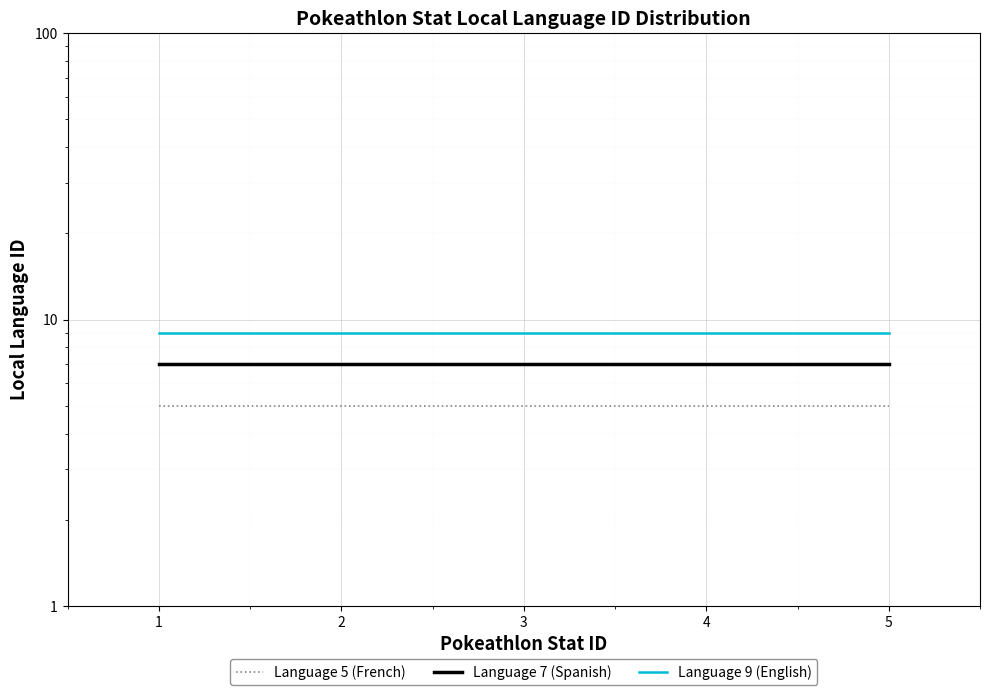

Reading left to right, transcribe all the data shown in this chart.

Language 5 (French): 5	5	5	5	5
Language 7 (Spanish): 7	7	7	7	7
Language 9 (English): 9	9	9	9	9